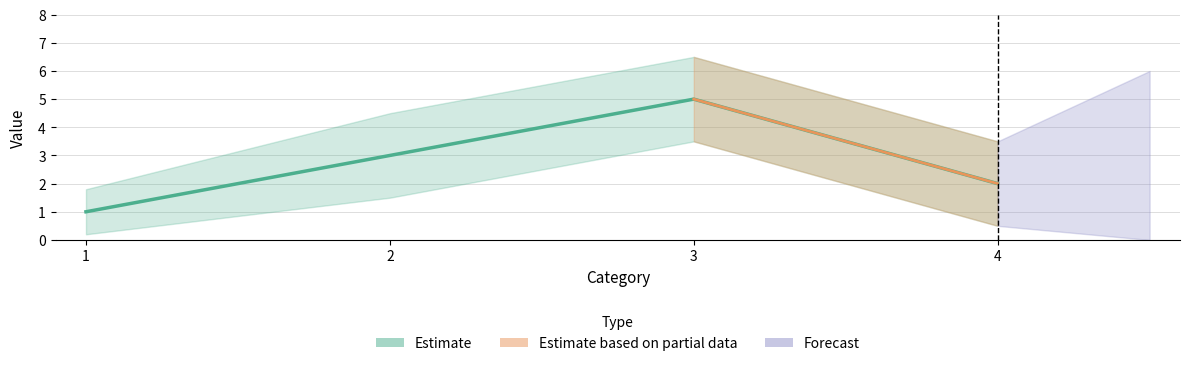

Is this an area chart (filled region under the line)?

No